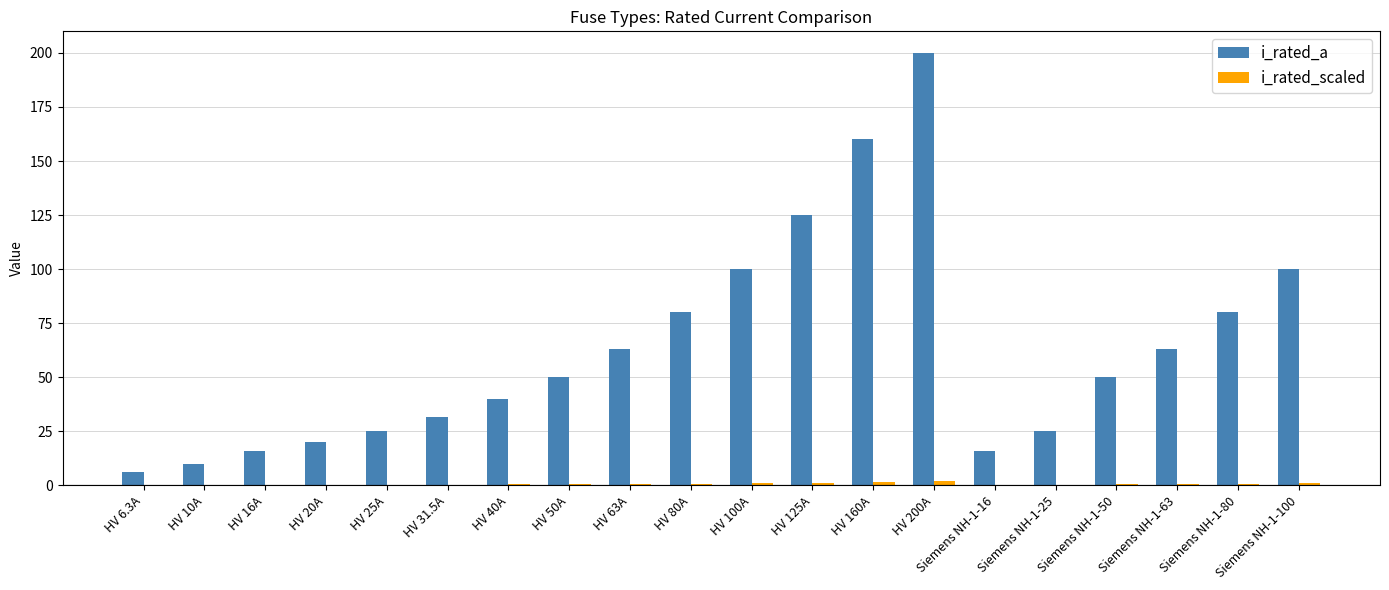

True or false: i_rated_a has a value of 10.0 at HV 10A.

True